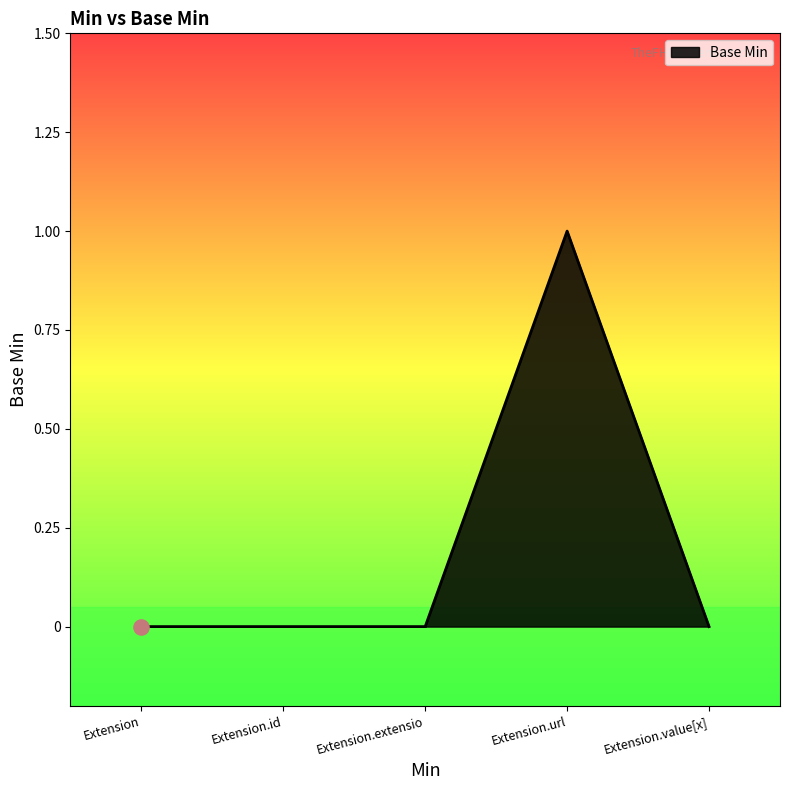

Between Extension.url and Extension.extensio, which is larger?

Extension.url